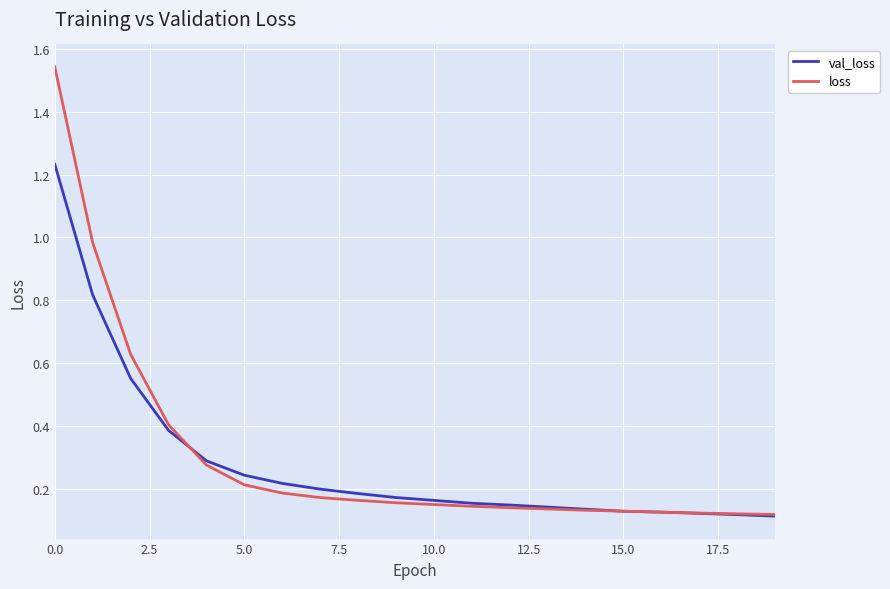

Is this an area chart (filled region under the line)?

No